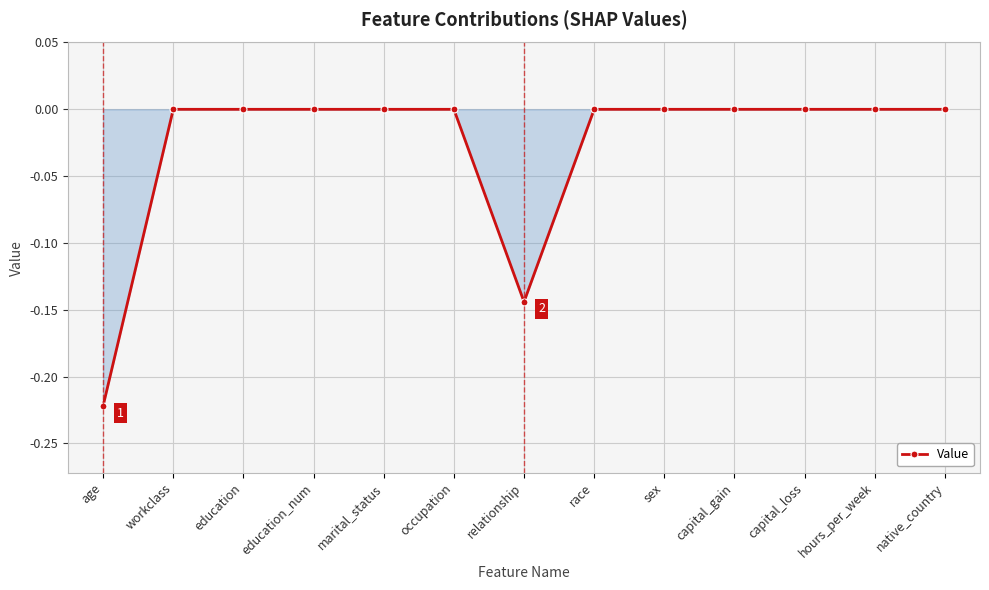

Is it true that the value at sex is 0.1?

False